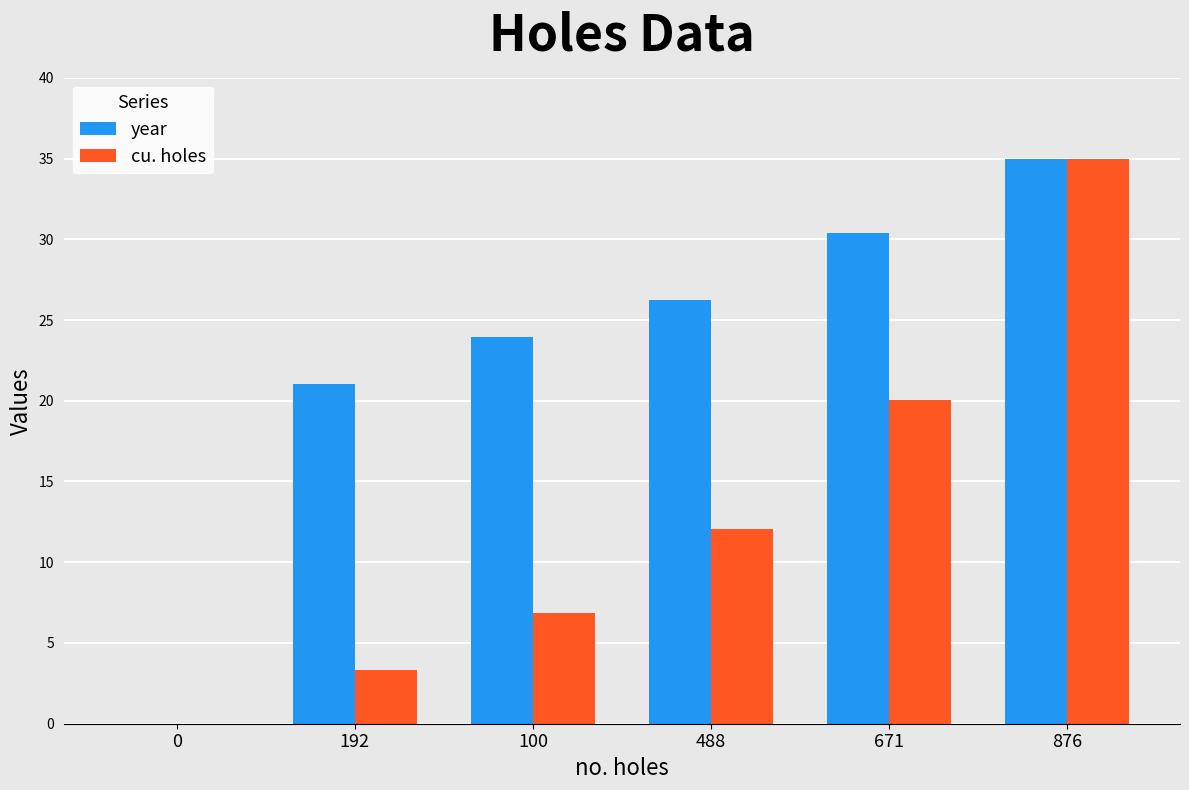

True or false: year has a value of 0.0 at 0.

True